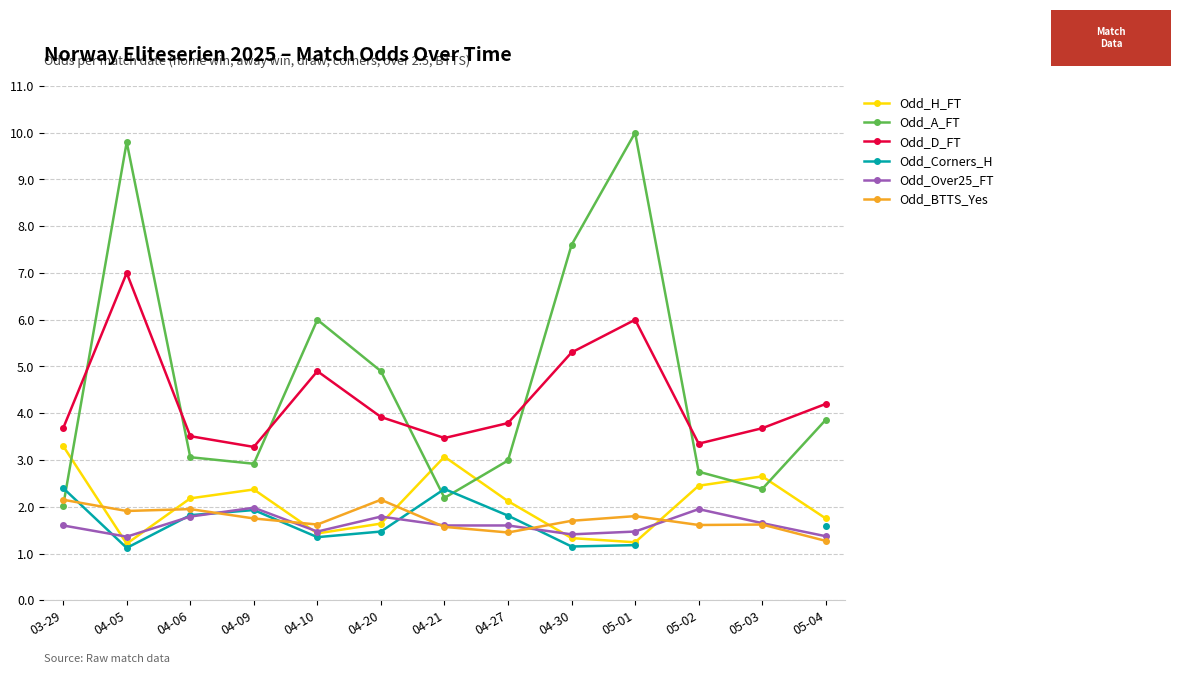

Rank the series by their maximum value, from lowest to highest.

Odd_Over25_FT, Odd_BTTS_Yes, Odd_Corners_H, Odd_H_FT, Odd_D_FT, Odd_A_FT